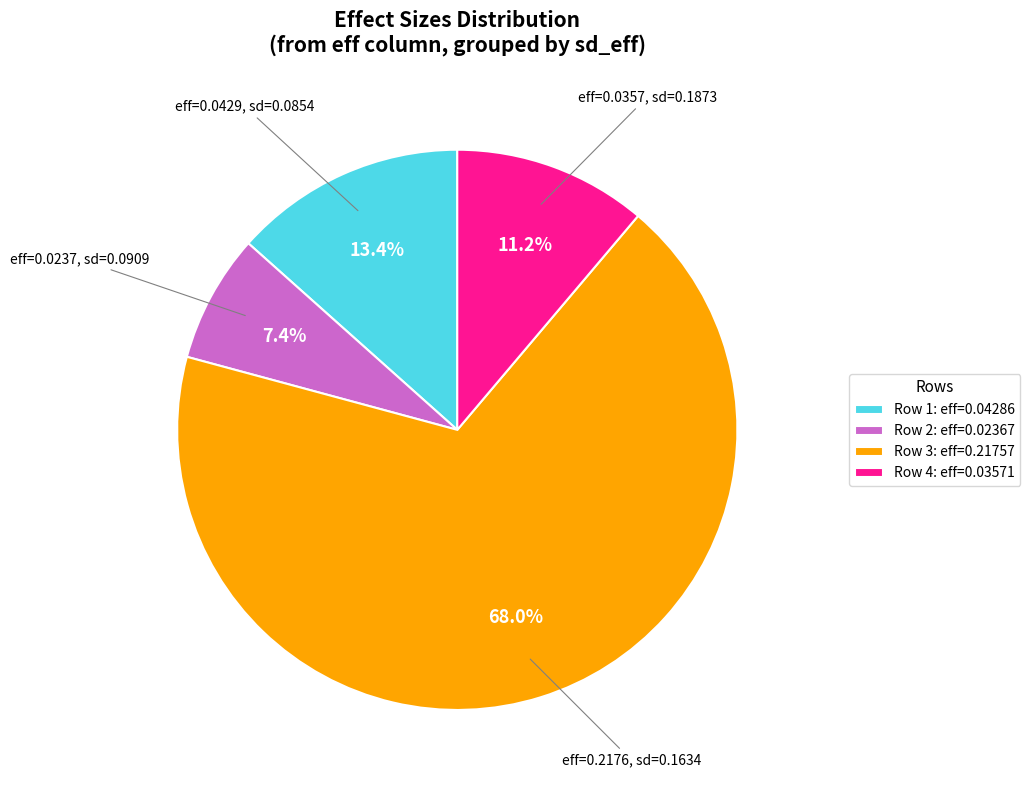

What percentage is NOT represented by Row 2: eff=0.02367?

92.6%